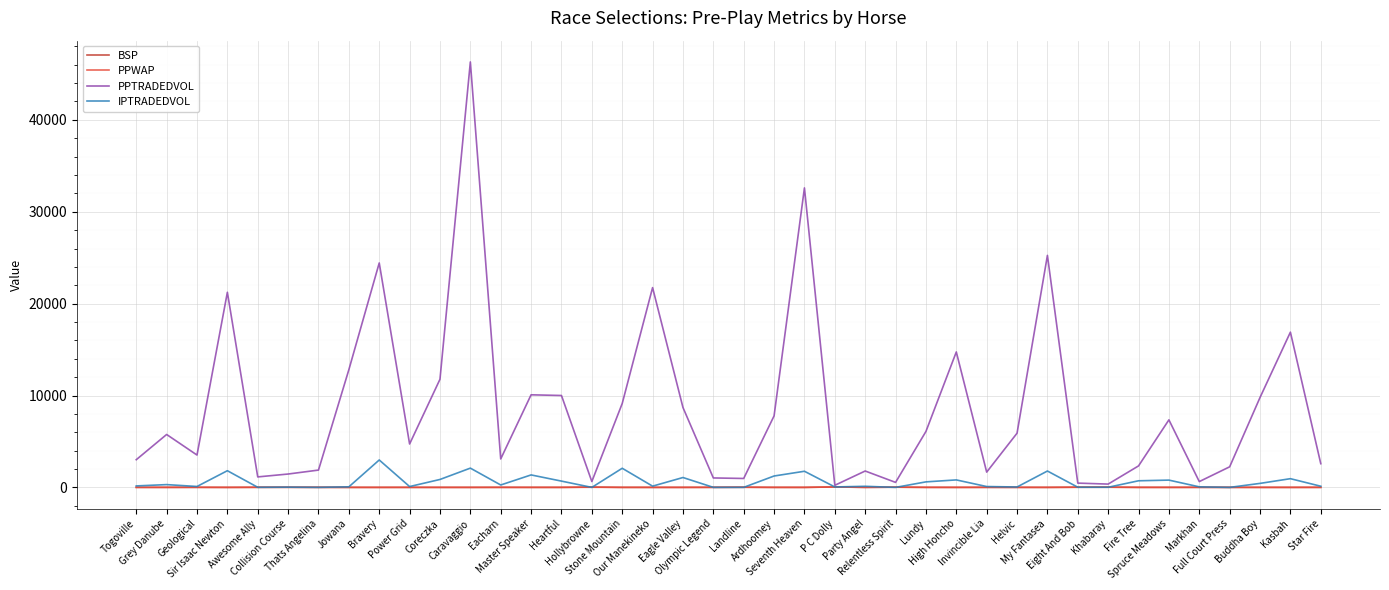

What is the maximum value shown in the chart?

46305.4